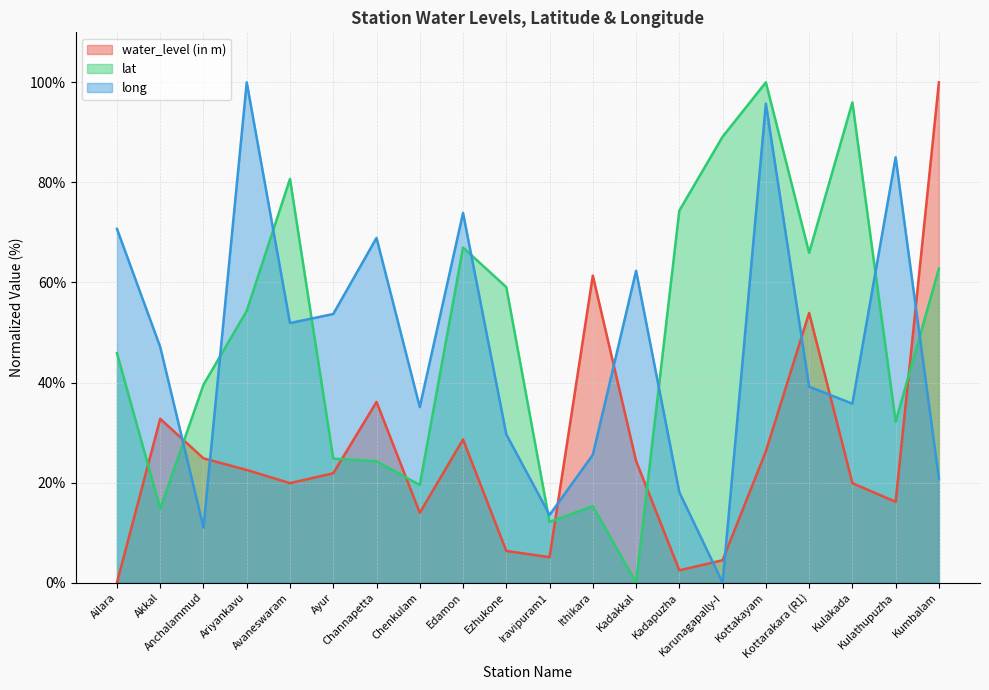

Is it true that water_level (in m) equals 19.9 at Kulakada?

True